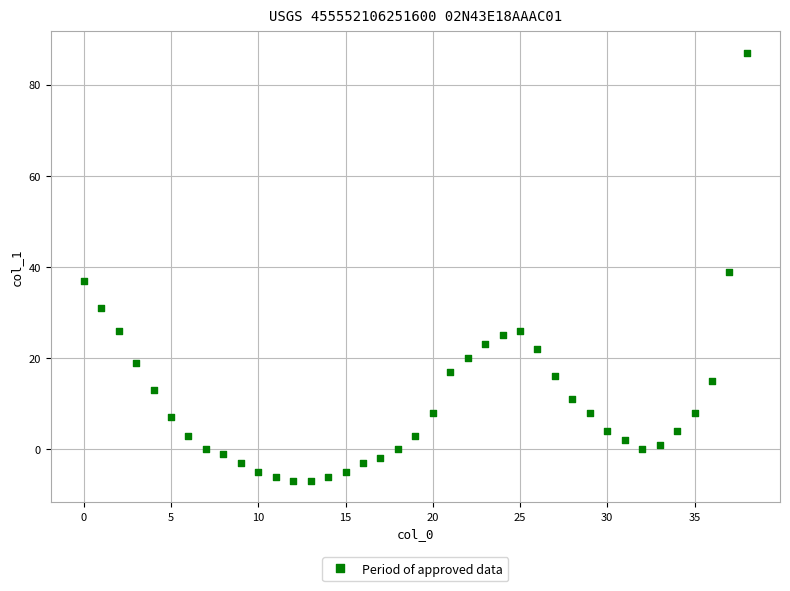

What is the range of Y values (max minus min)?

94